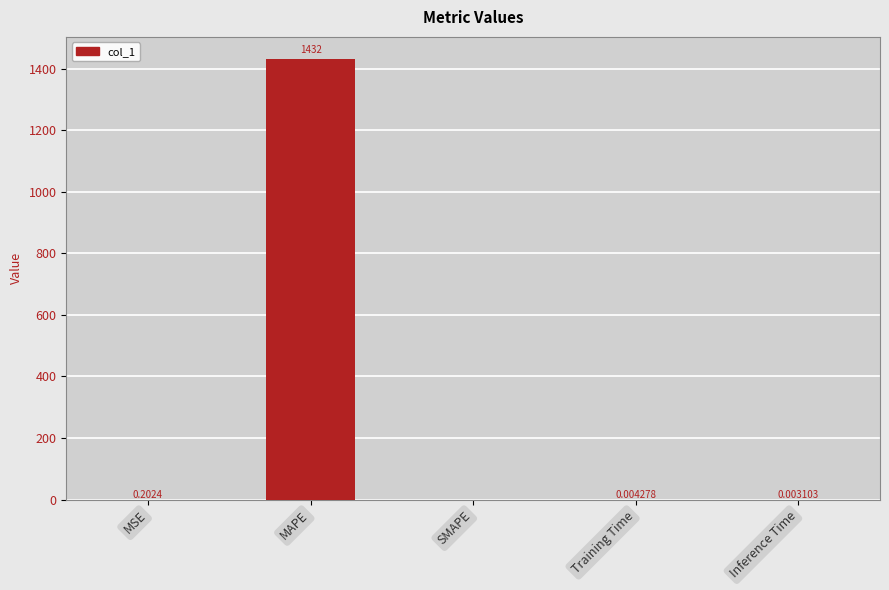

Between MSE and Training Time, which is larger?

MSE